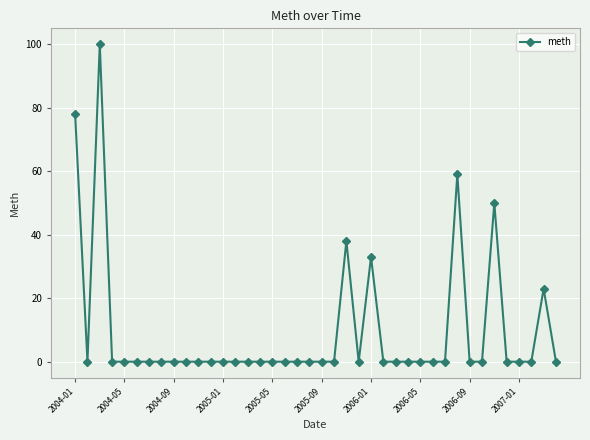

True or false: the data has more than 1 interior local peaks.

True